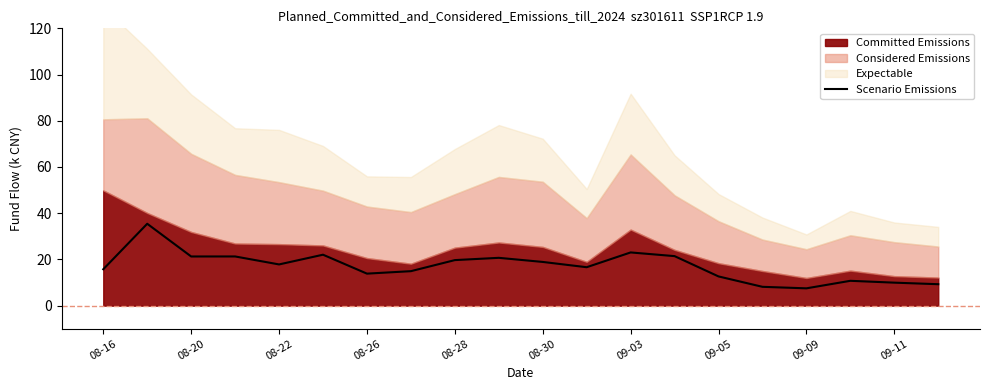

True or false: there are more than 0 points higher than both neighbors.

True